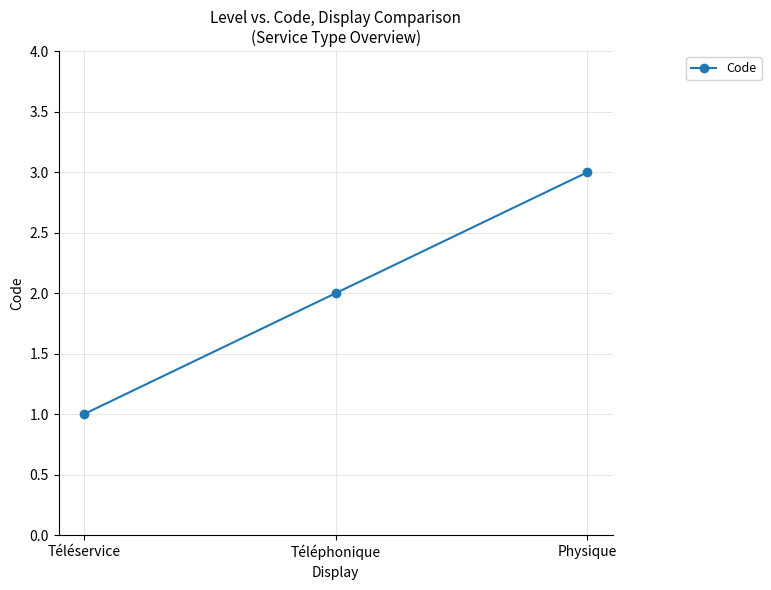

At which category does the chart reach its peak across all series?

Physique